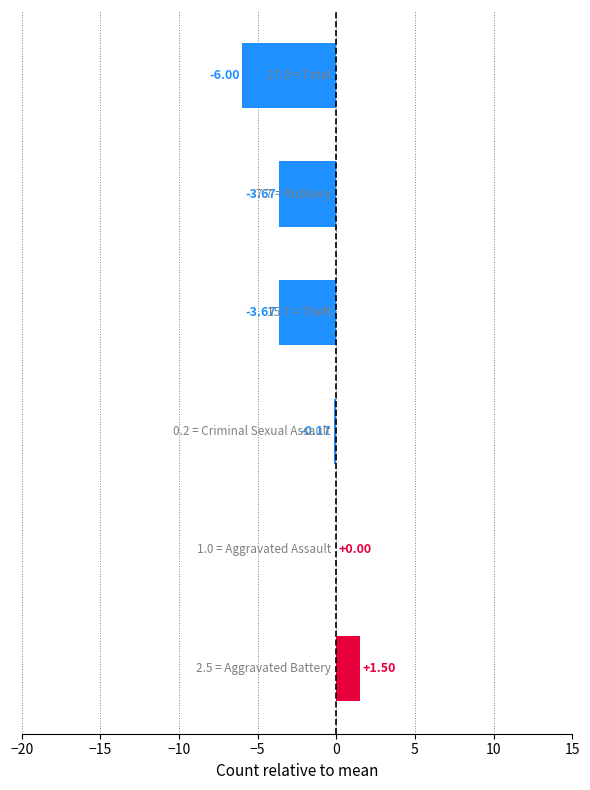

What is the sum of all values?

-12.0